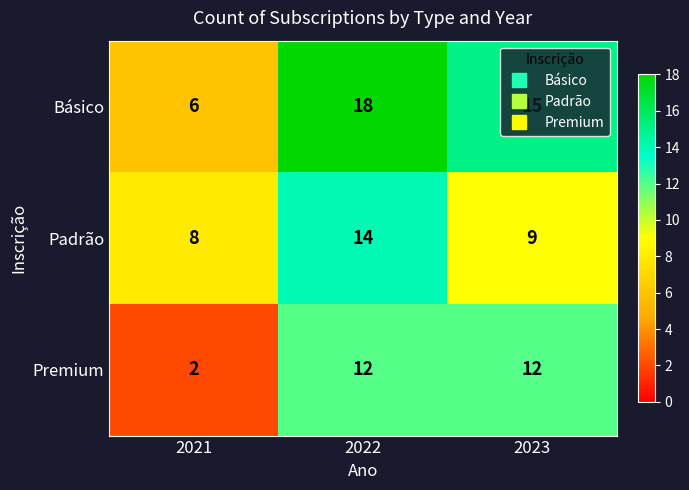

Is it true that Premium equals 2 at 2021?

True